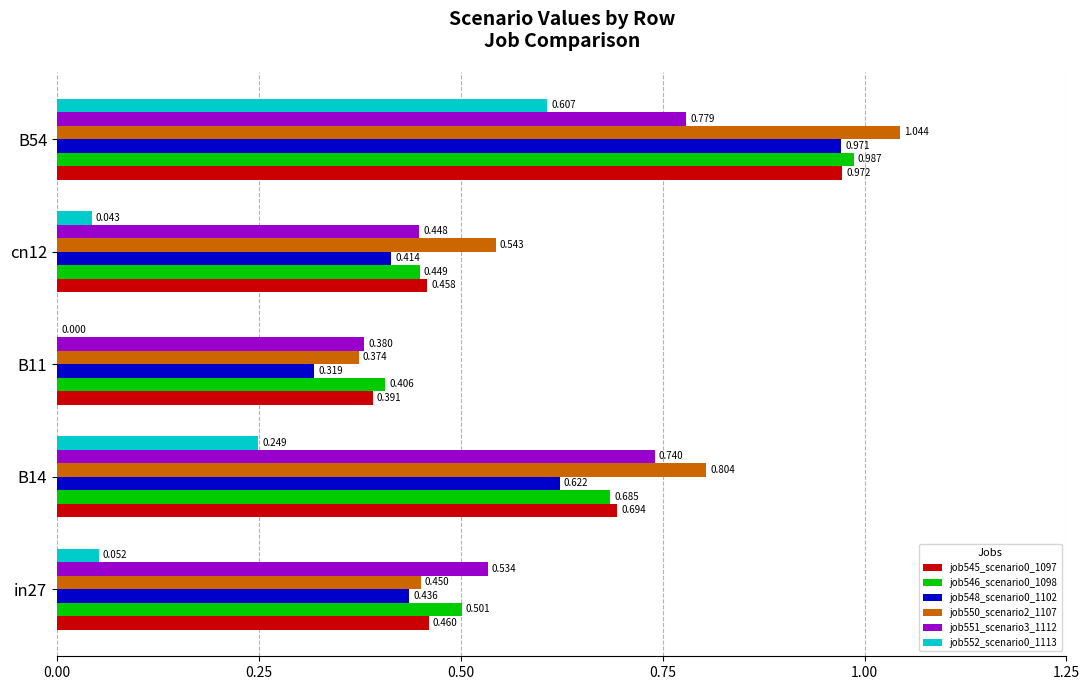

How many categories are shown in the chart?

5